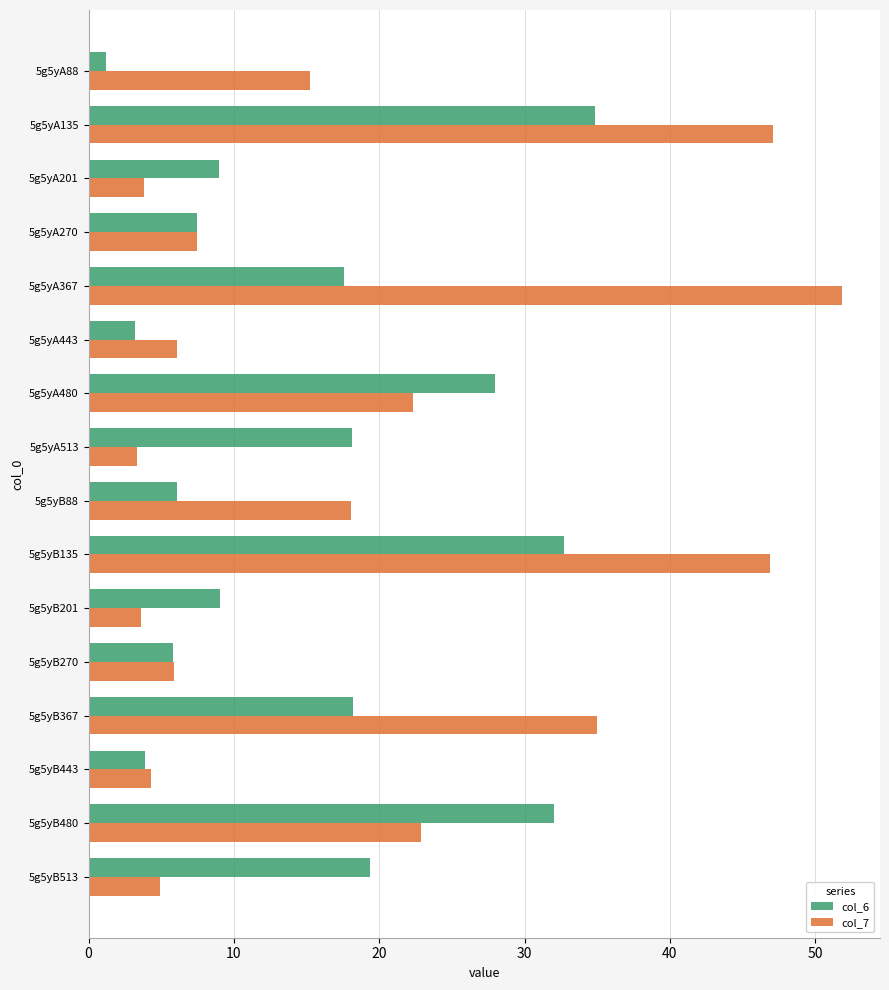

Is the value of col_6 at 5g5yA443 greater than the value of col_7 at 5g5yB367?

No